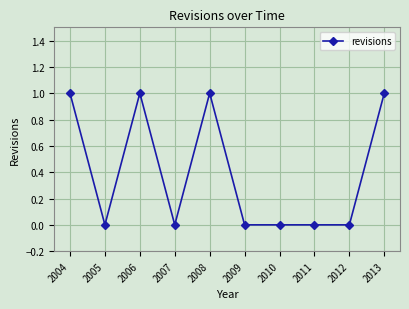

At which category does the data reach its first local valley?

2005